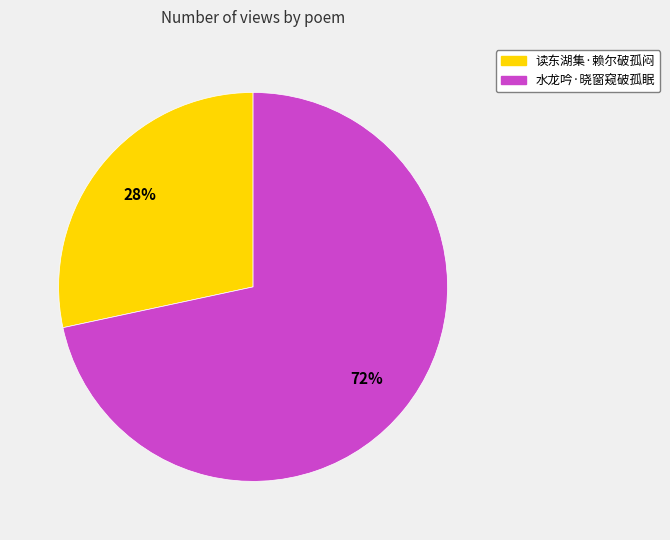

How many slices are in this pie chart?

2